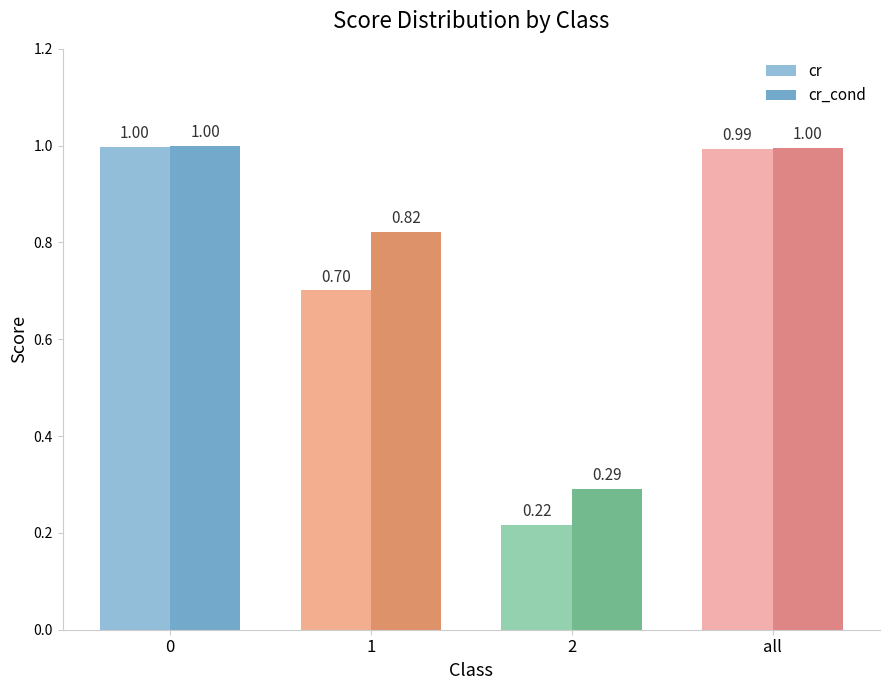

What is the total value across all series at 2?

0.5